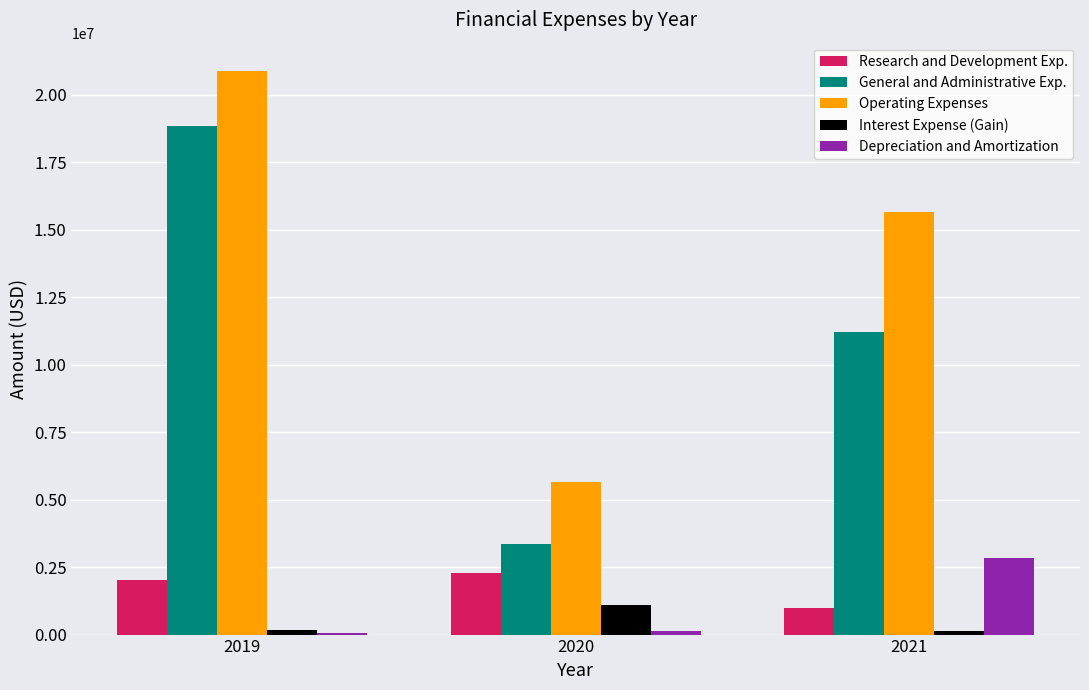

What is the highest value of the Depreciation and Amortization series?

2852309